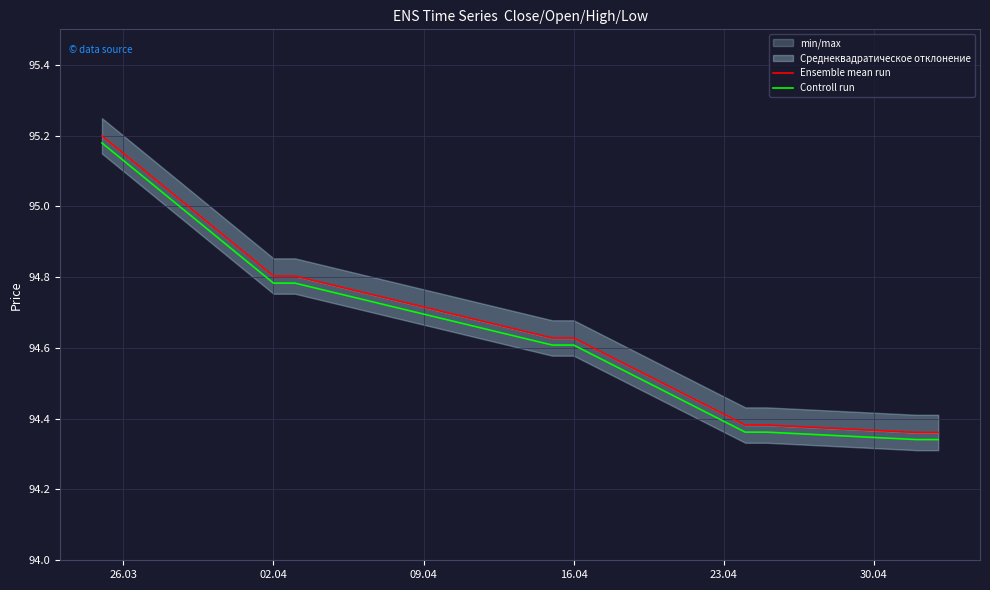

What is the minimum value shown in the chart?

94.3